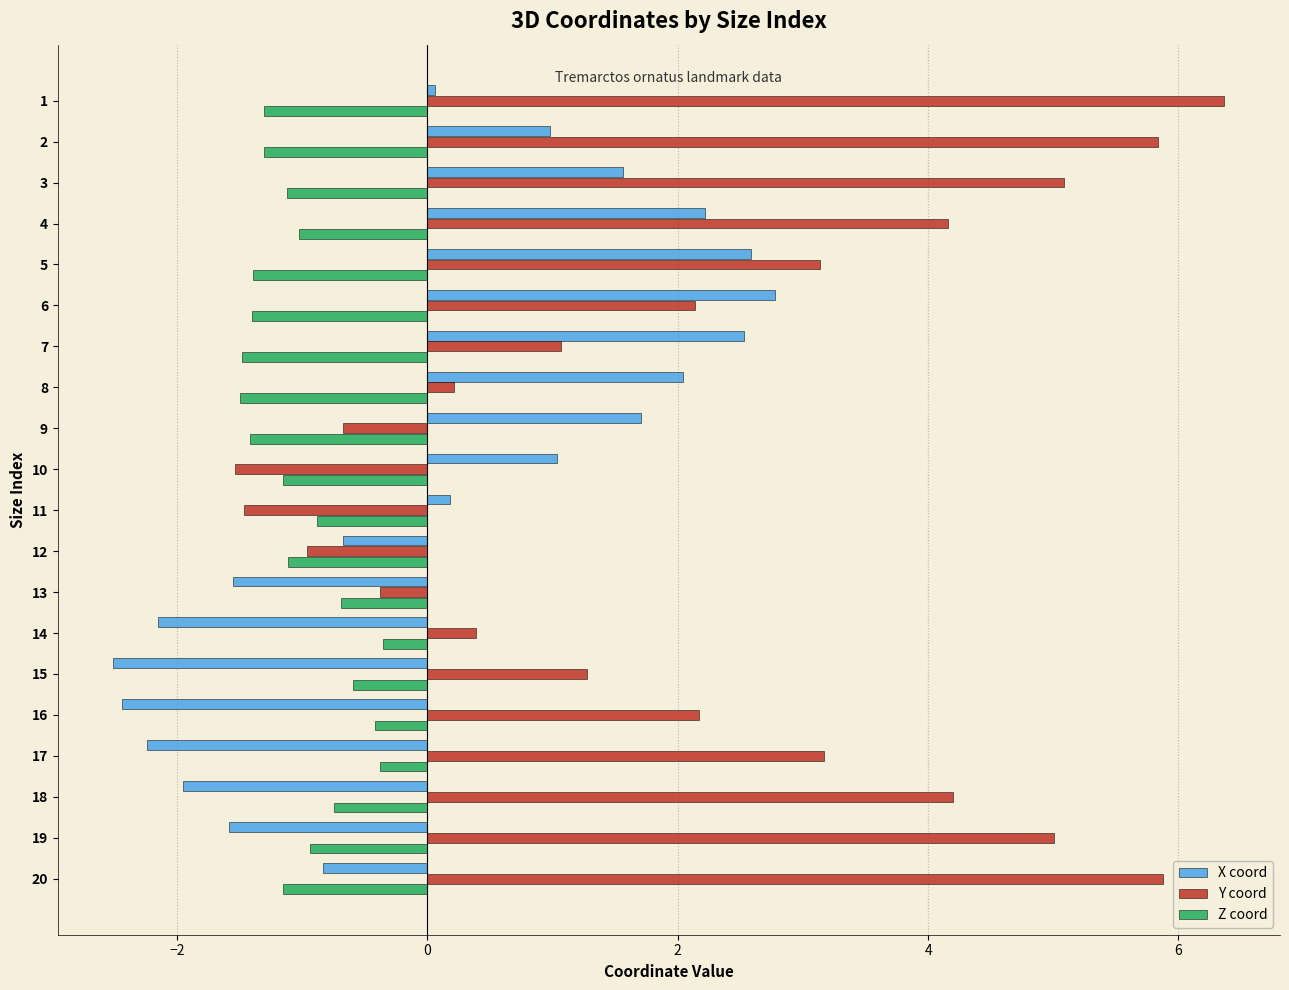

What is the maximum value shown in the chart?

6.4